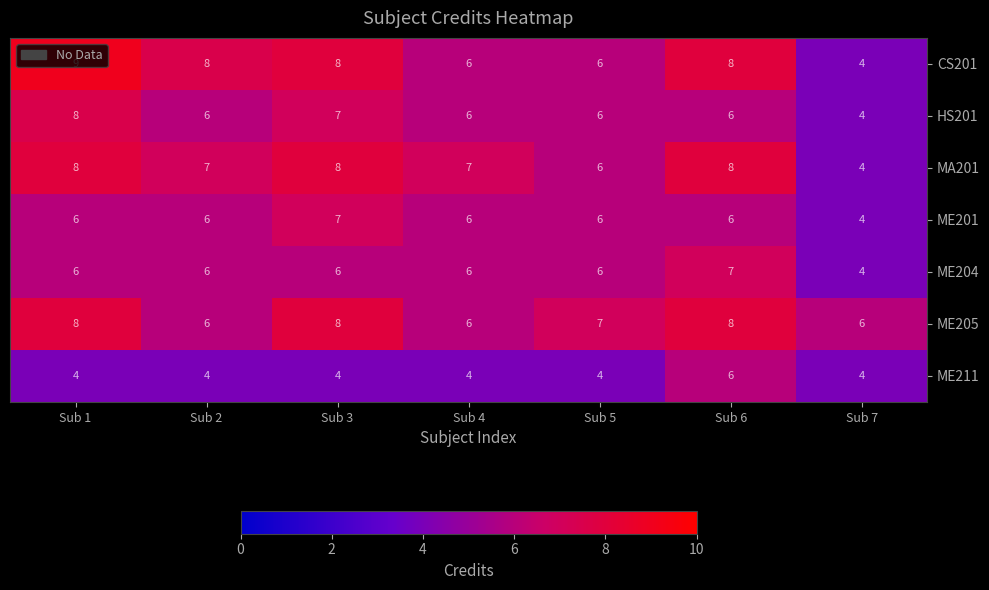

What is the sum of all CS201 values?

49